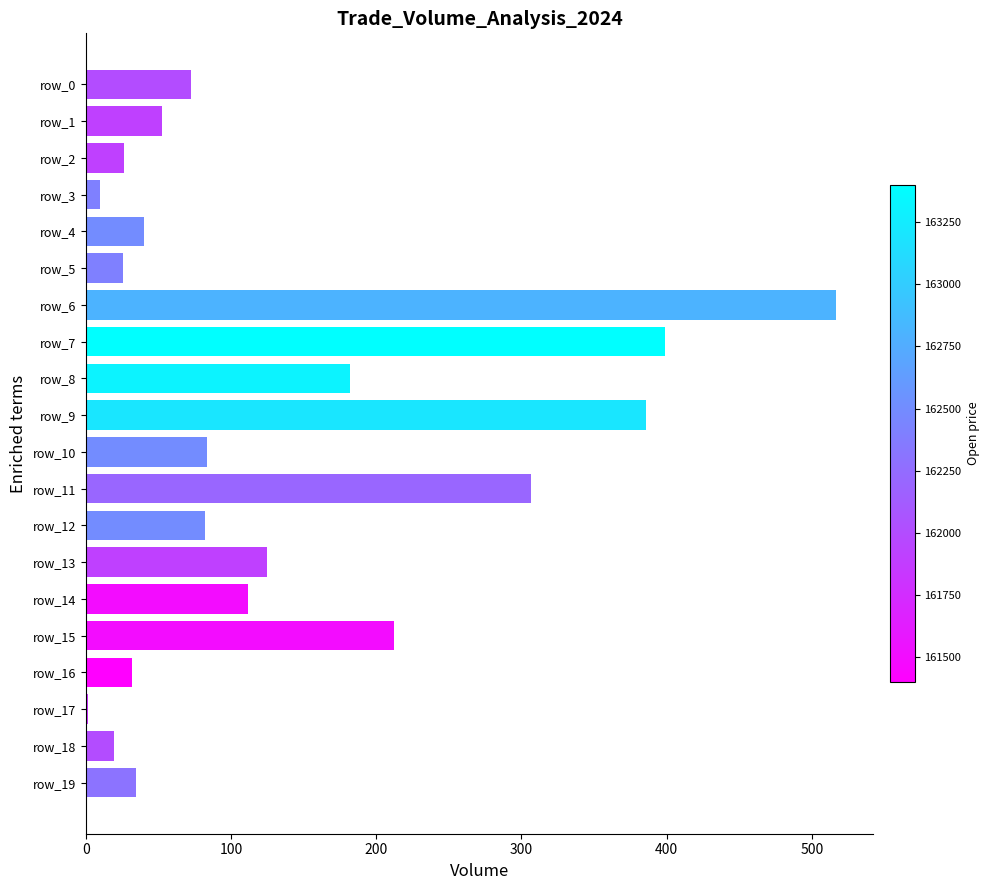

What is the difference between the maximum and minimum values?

514.4